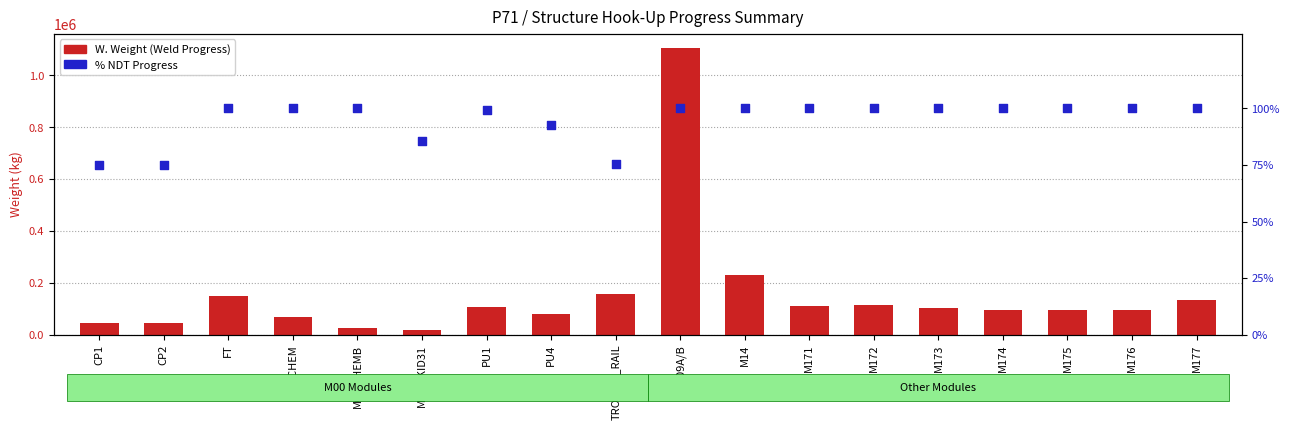

Which series reaches the minimum Y coordinate?

% NDT Progress